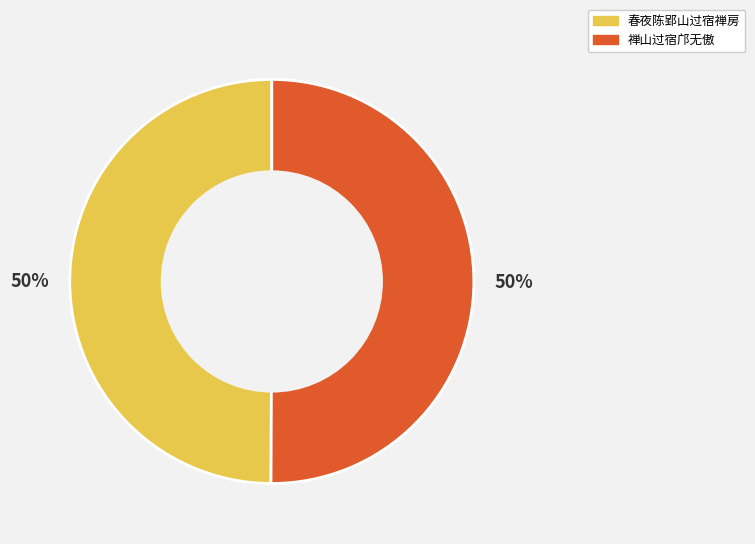

Is the sum of 春夜陈郢山过宿禅房 and 禅山过宿邝无傲 greater than half?

Yes